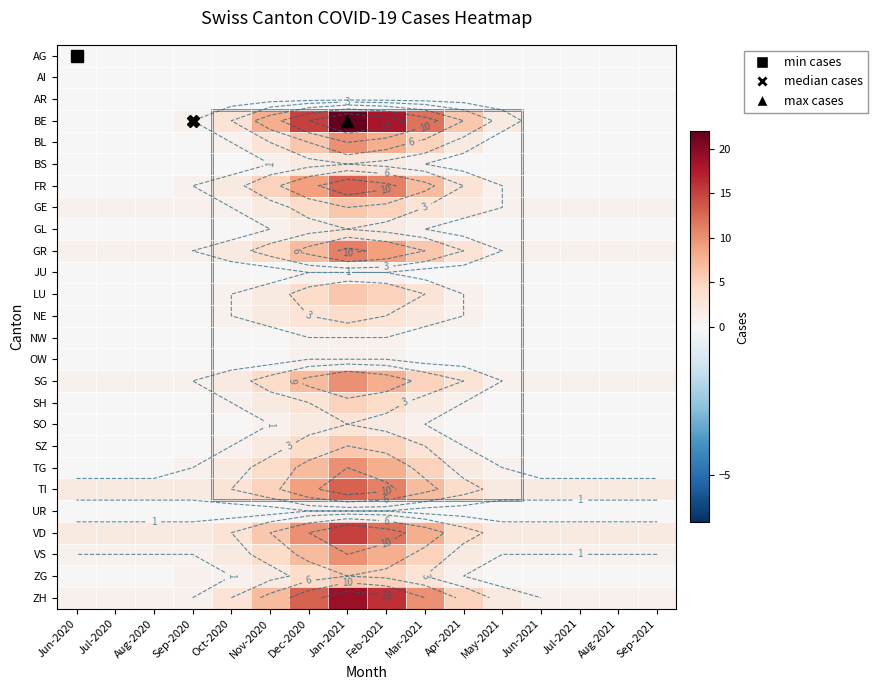

The value of TG at Sep-2021 is -3. True or false?

False